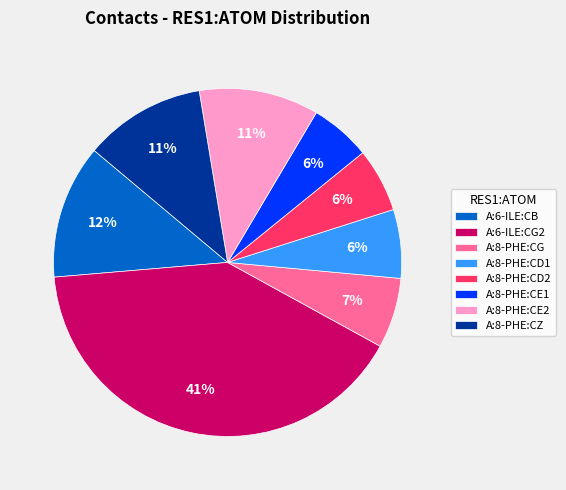

The A:6-ILE:CB slice represents 3% of the pie. True or false?

False